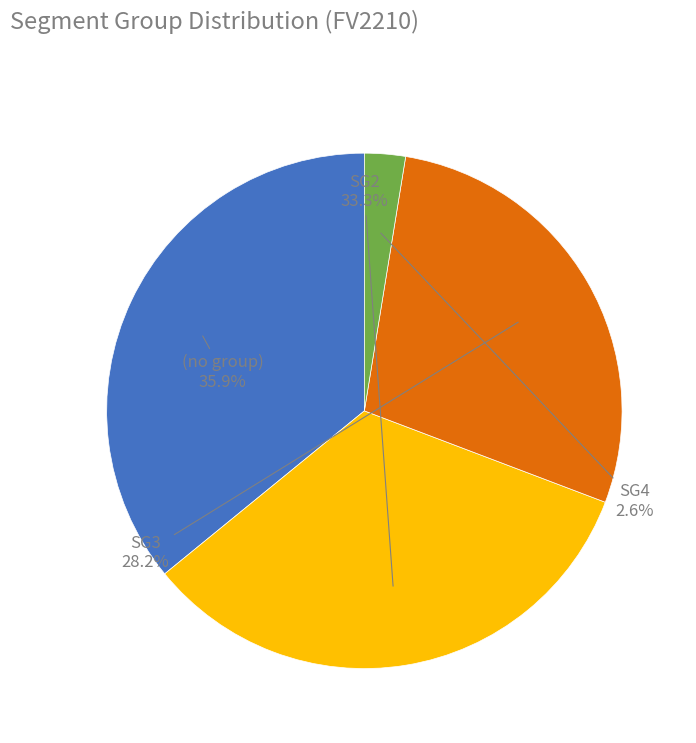

Which has a higher value, (no group) or SG3?

(no group)